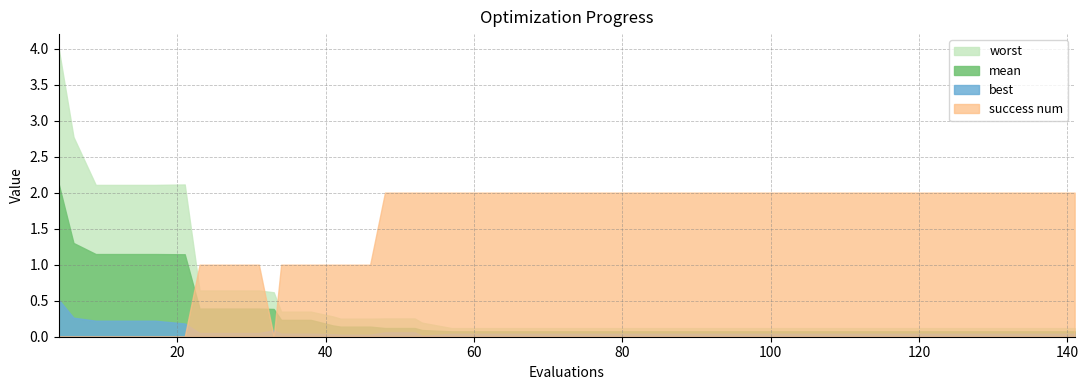

Between 29 and 32, which is larger?

29